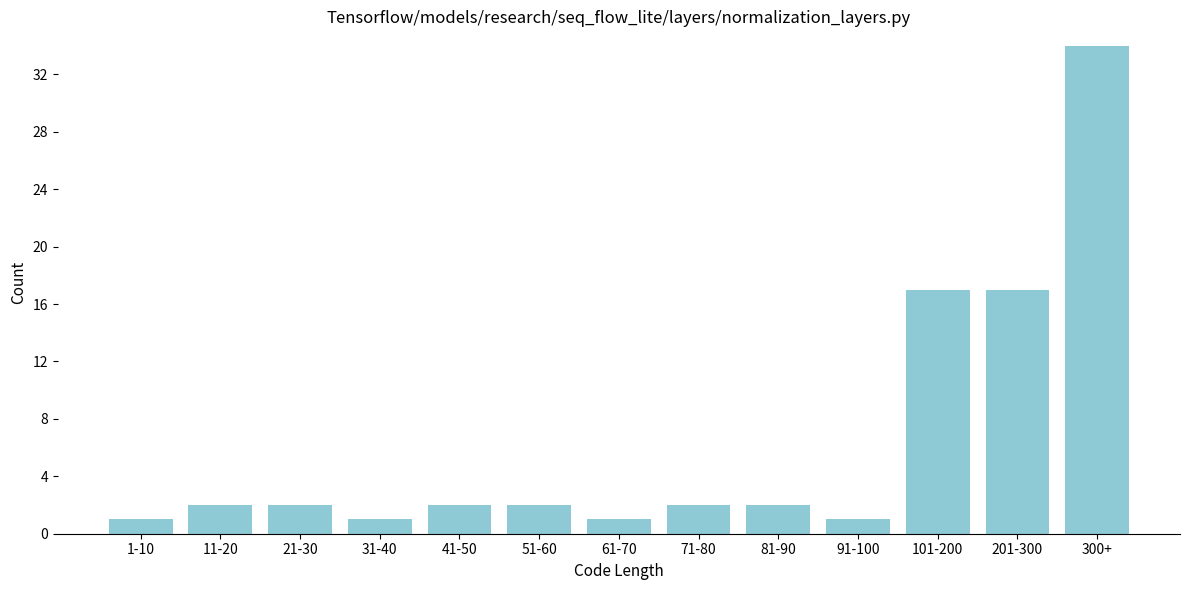

Reading left to right, transcribe all the data shown in this chart.

1-10=1	11-20=2	21-30=2	31-40=1	41-50=2	51-60=2	61-70=1	71-80=2	81-90=2	91-100=1	101-200=17	201-300=17	300+=34